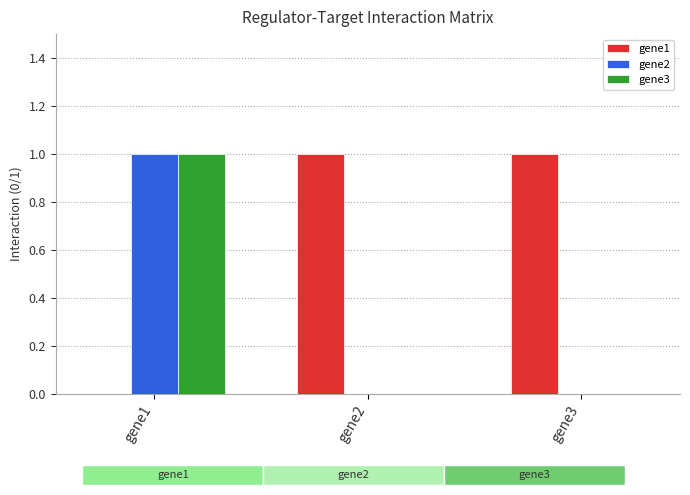

Are the bars grouped side by side (vs. stacked)?

Yes